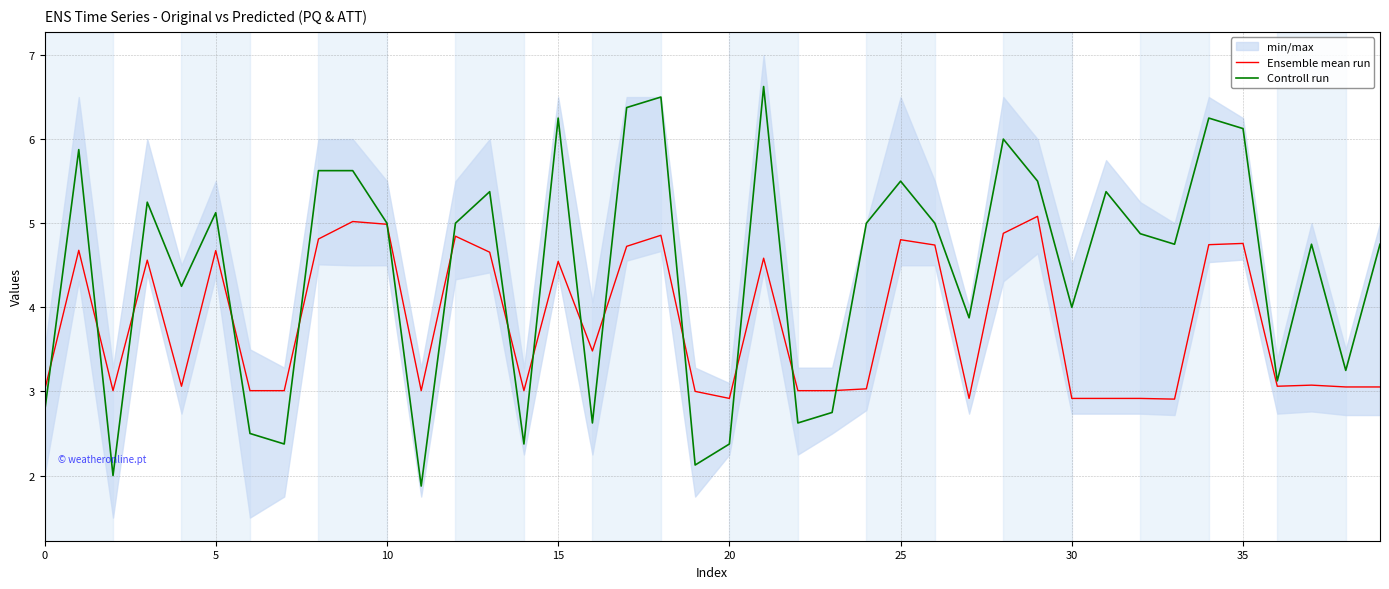

What is the minimum value shown in the chart?

1.9